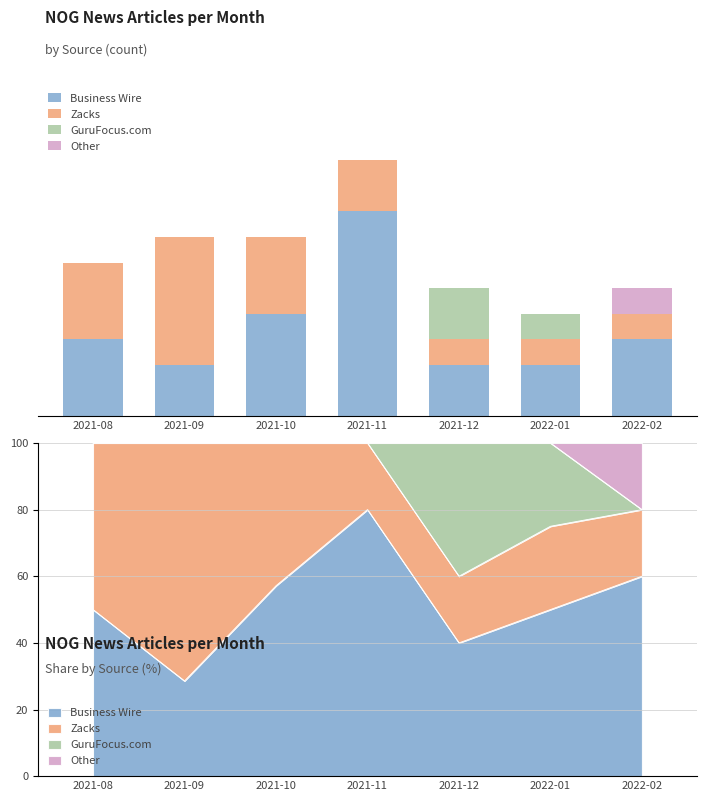

What is the label of the 4th bar from the left?

2021-11